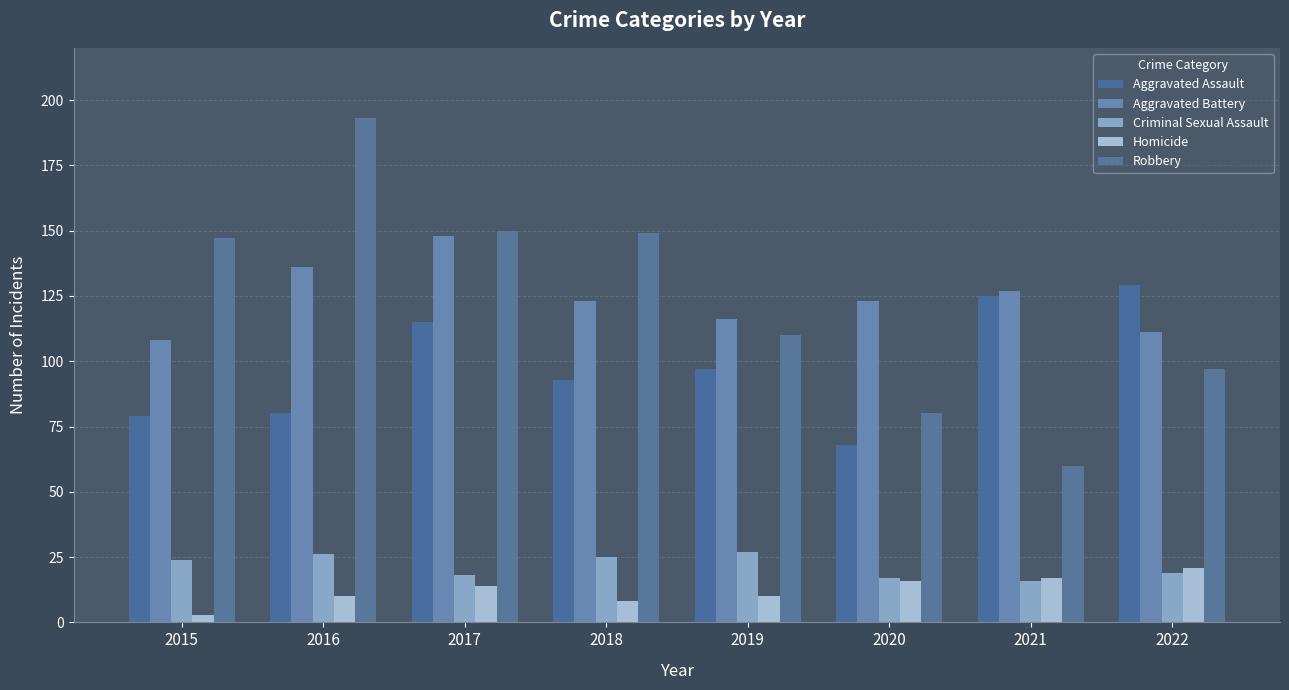

Which series has the largest range (max minus min)?

Robbery